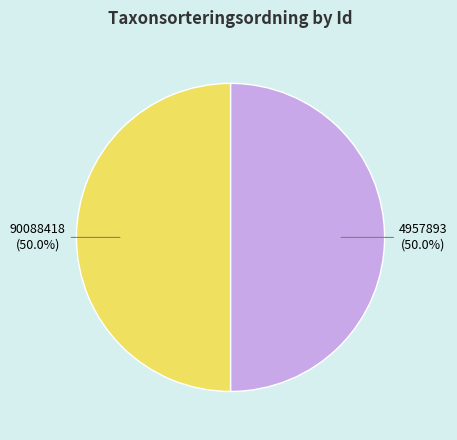

How many slices are in this pie chart?

2